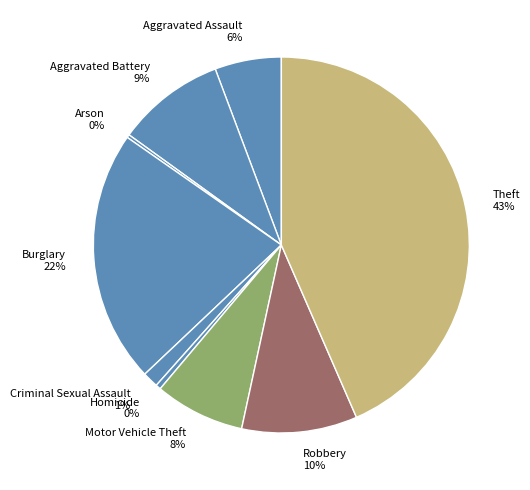

To the nearest percent, what is the average slice percentage?

11%